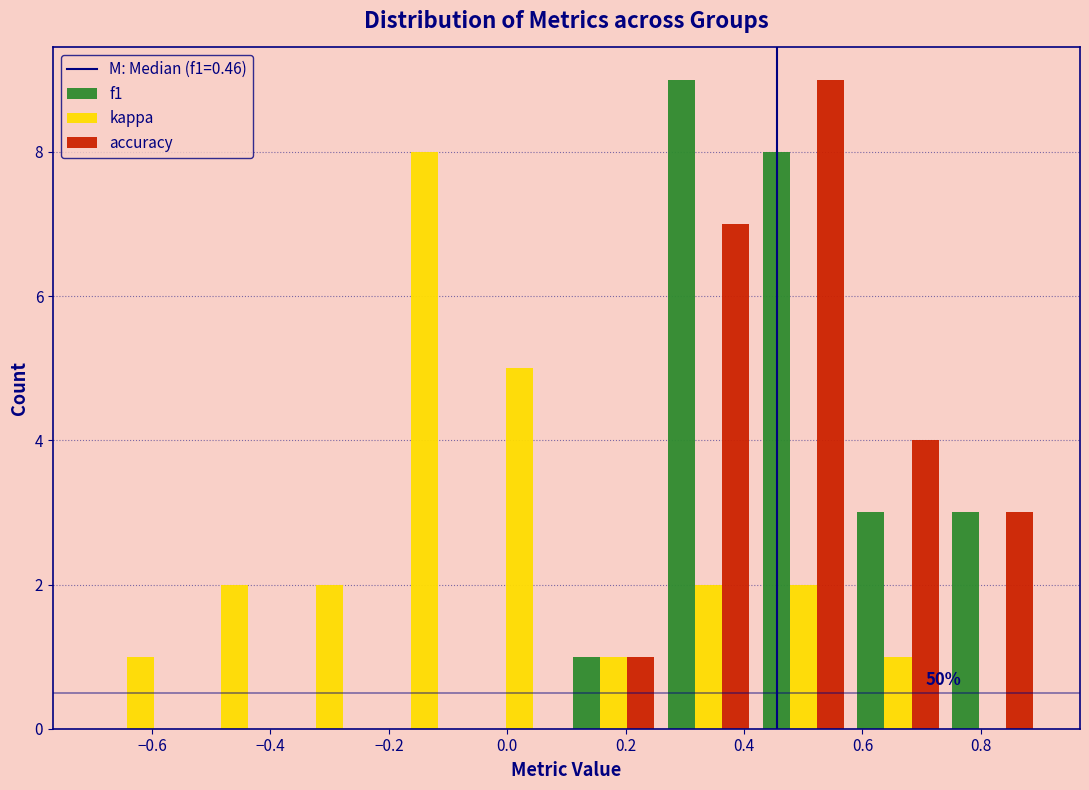

In the kappa series, which range on the x-axis has the tallest bar?

-0.22 to -0.06